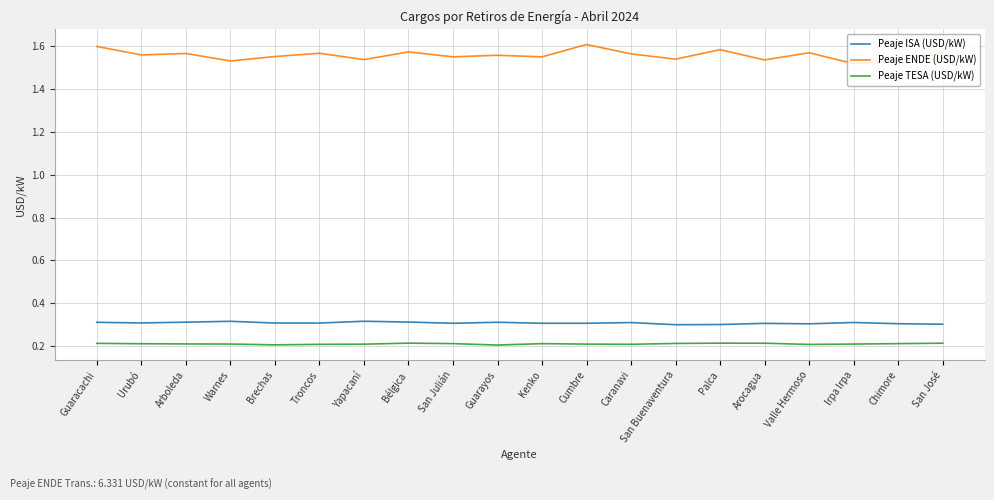

Which series has the largest total across all categories?

Peaje ENDE (USD/kW)